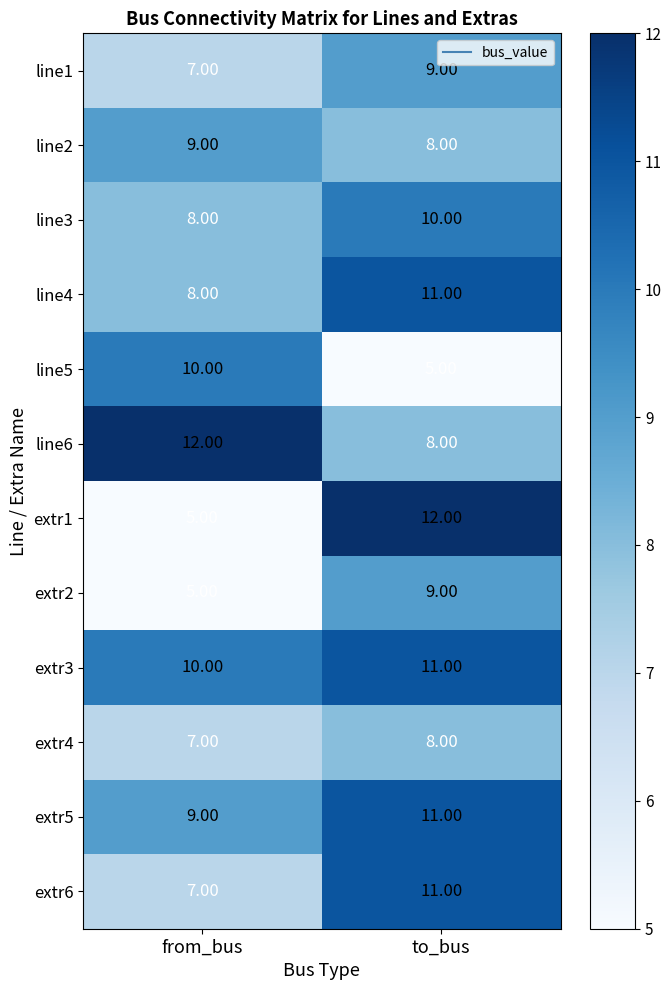

List the labels in order of line4 value, largest first.

to_bus, from_bus